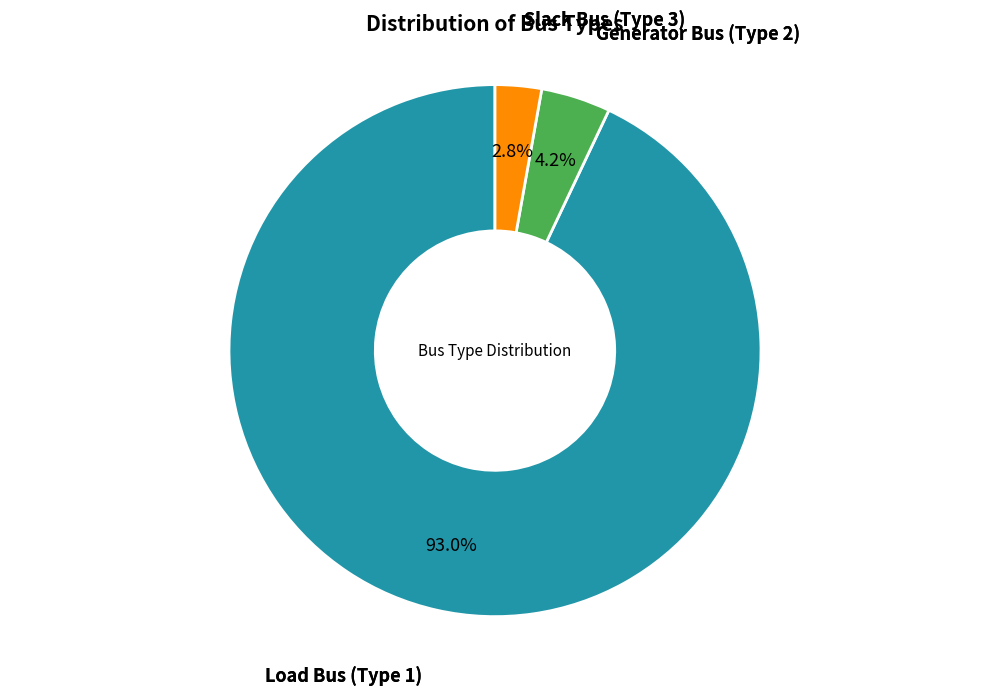

Which category has the smallest portion of the pie?

Slack Bus (Type 3)